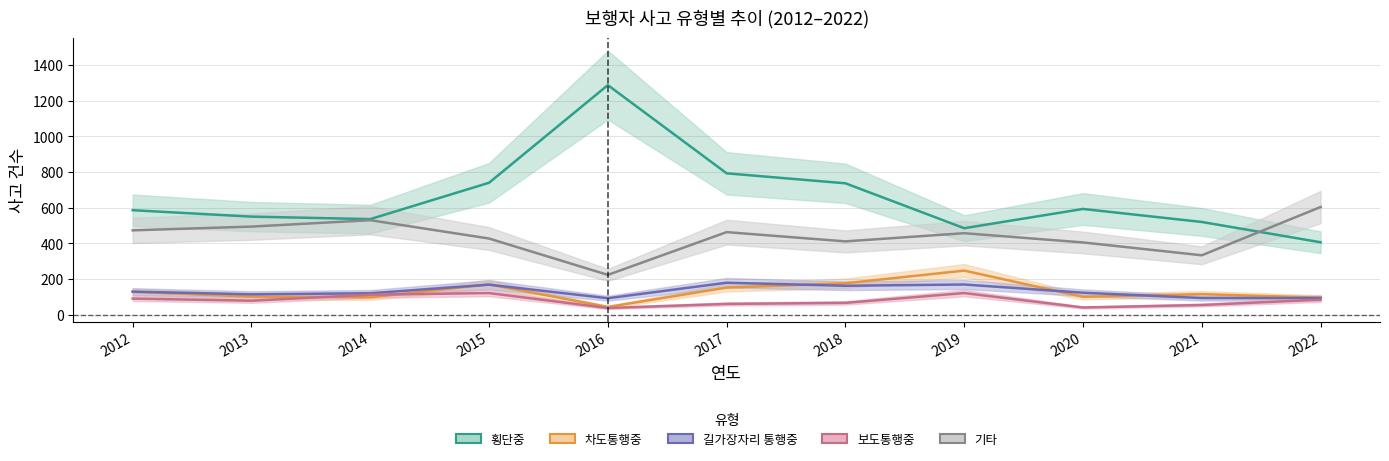

How many lines are shown in the chart?

5